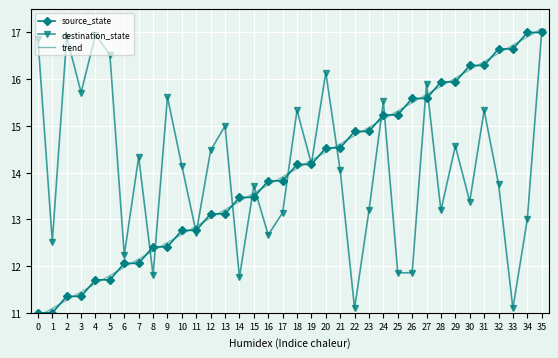

Rank the series at 8 from highest to lowest value.

source_state, trend, destination_state